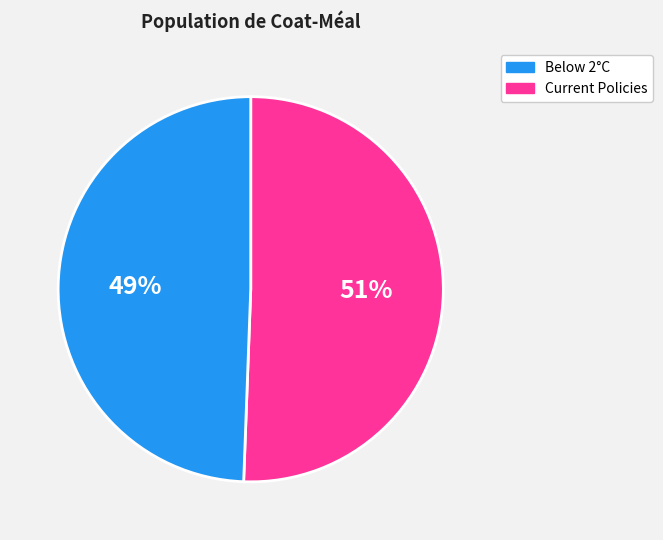

Is there any slice that represents more than half of the pie?

Yes